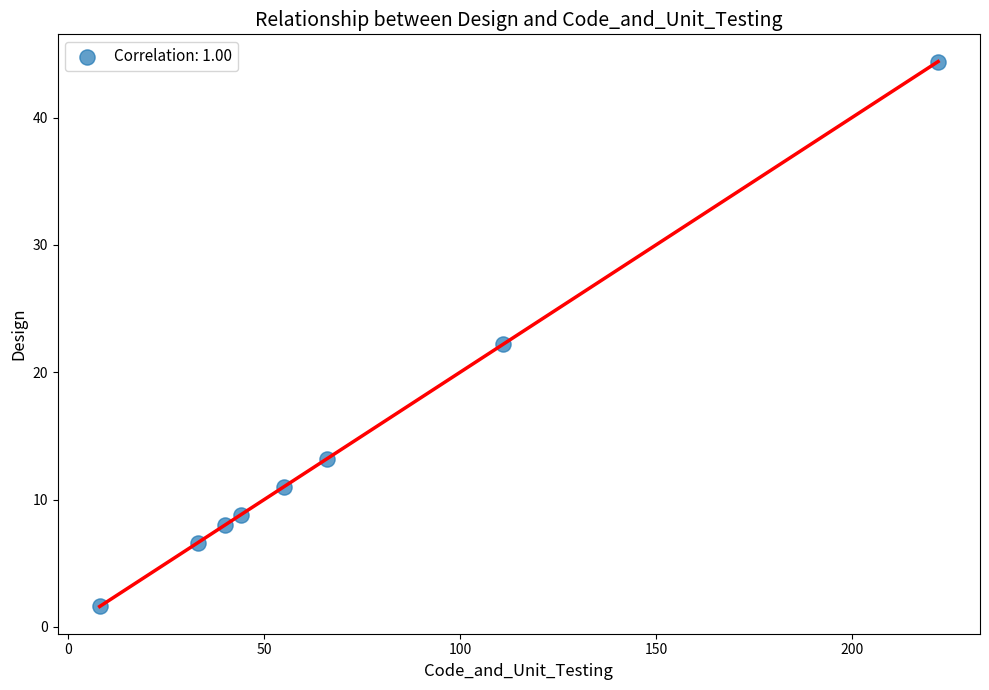

What is the range of X values (max minus min)?

214.0